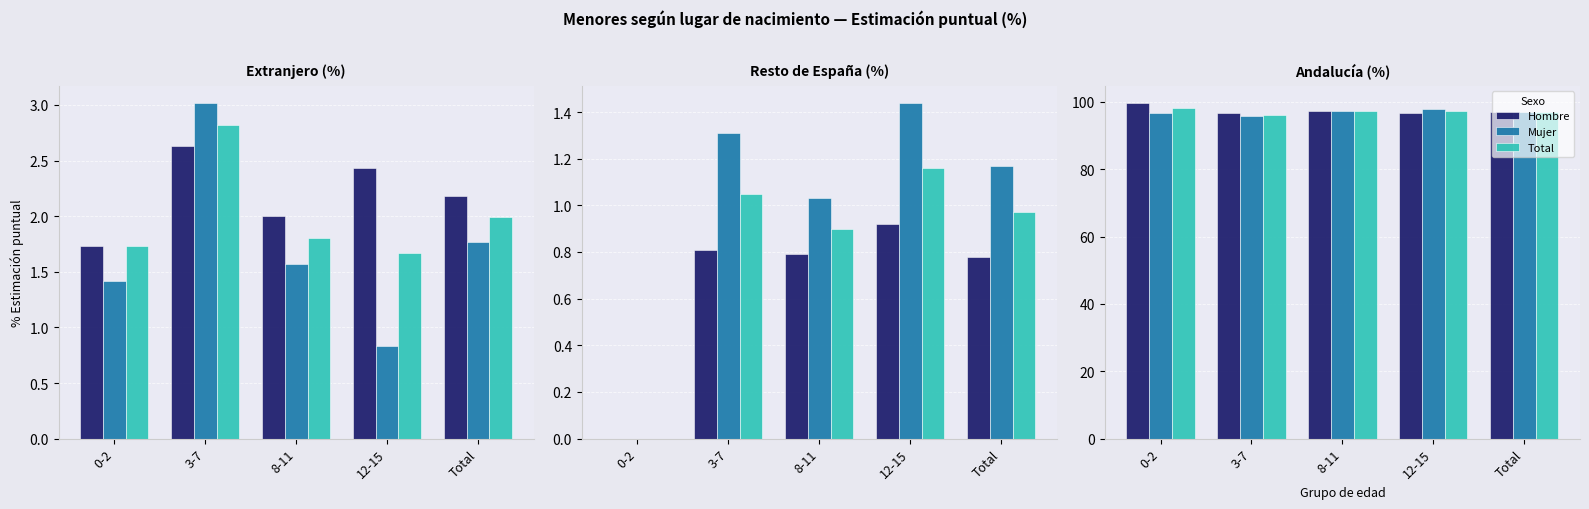

What is the average value of the Total series?

97.2